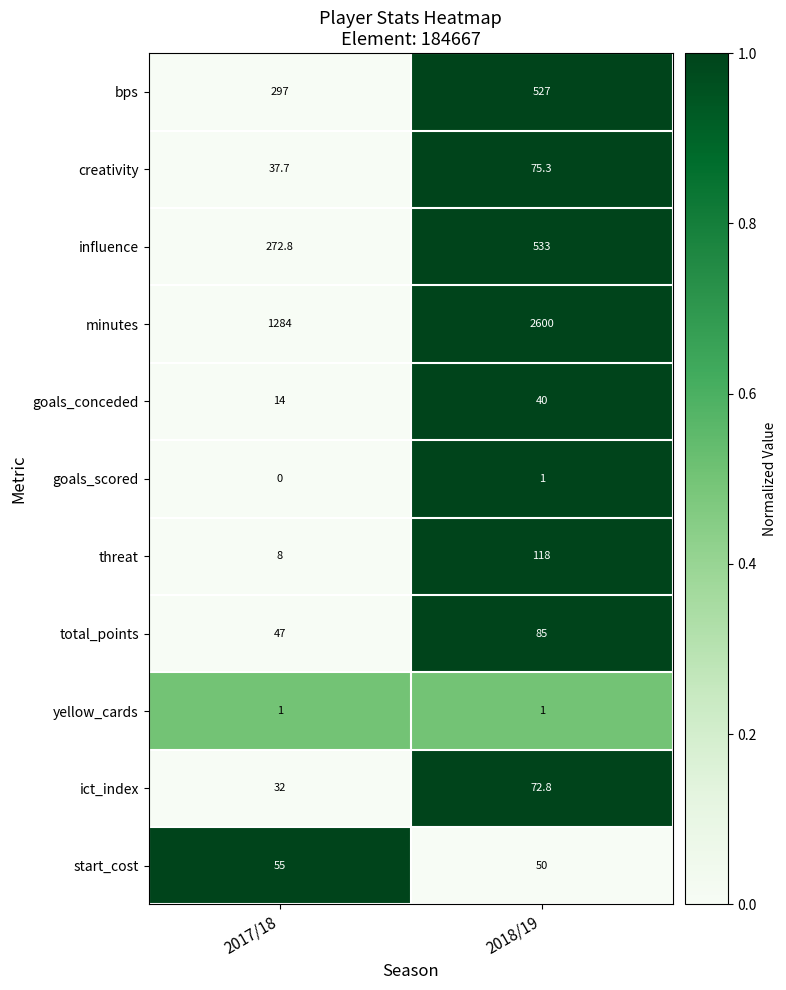

What is the average value of the creativity series?

56.5